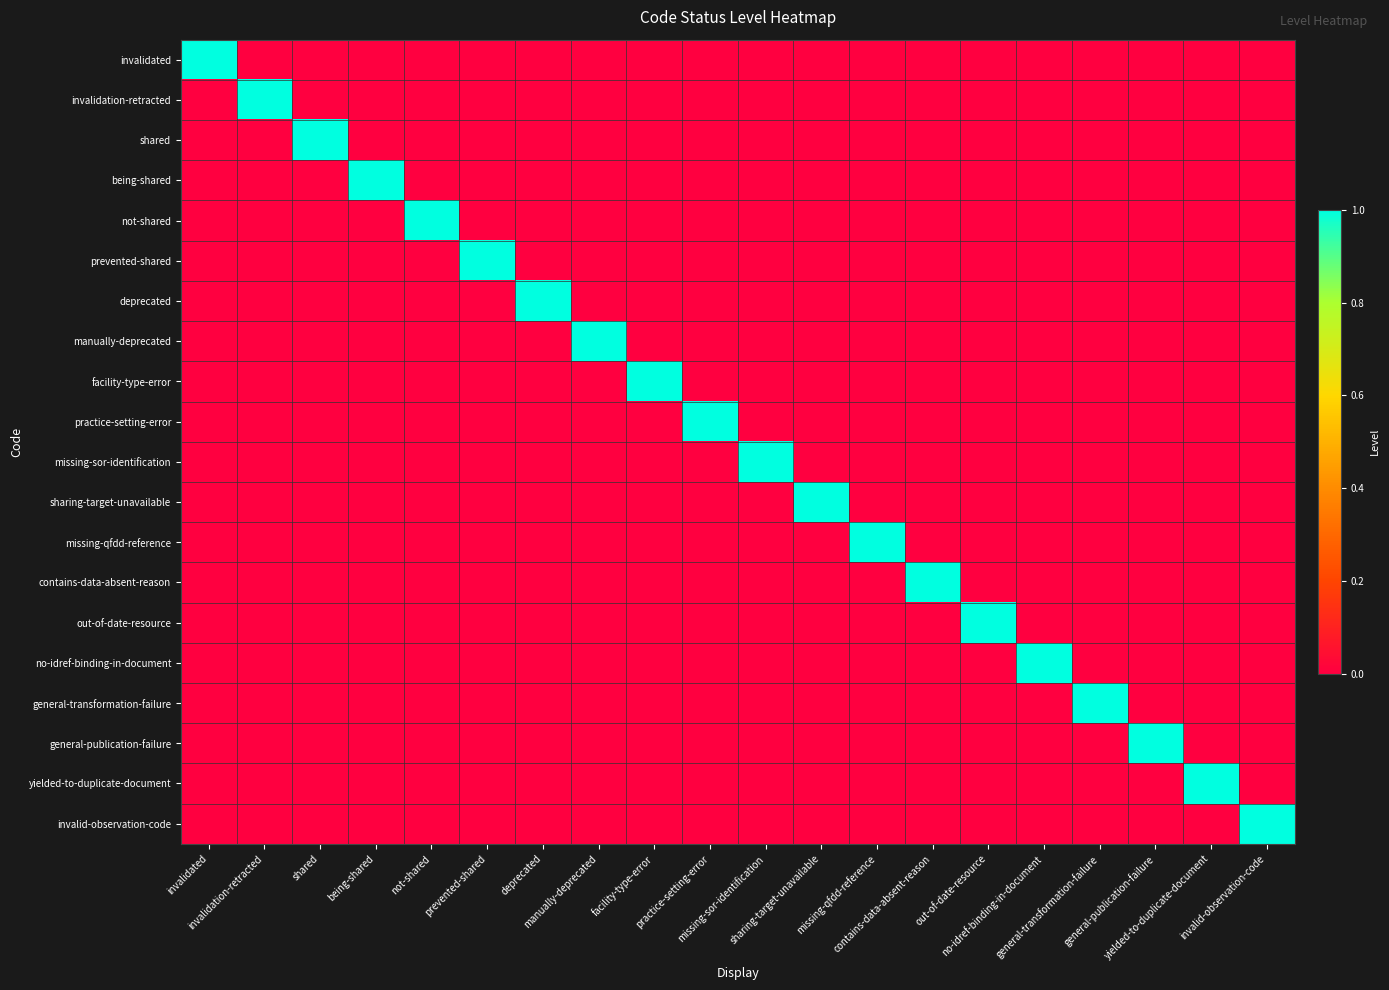

Which series changed the most between shared and facility-type-error?

shared